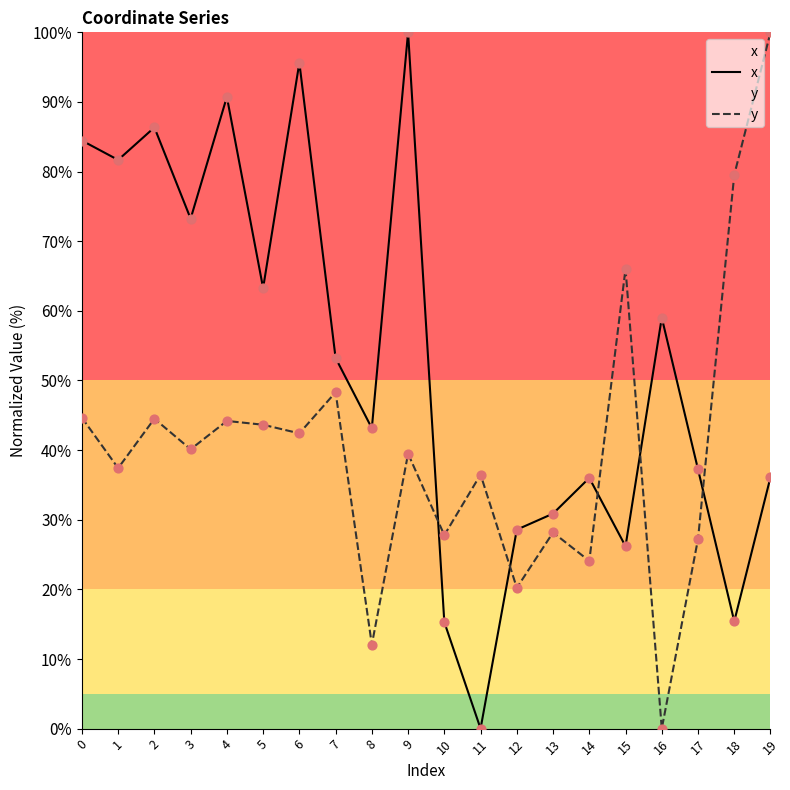

At how many categories does at least one series exceed 37?

15